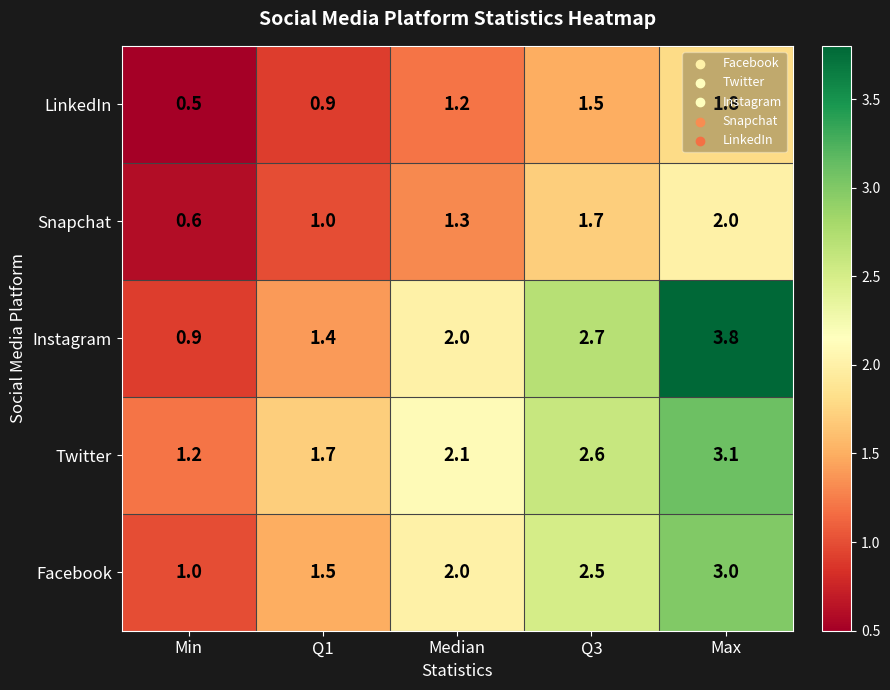

At how many categories does at least one series exceed 2?

3